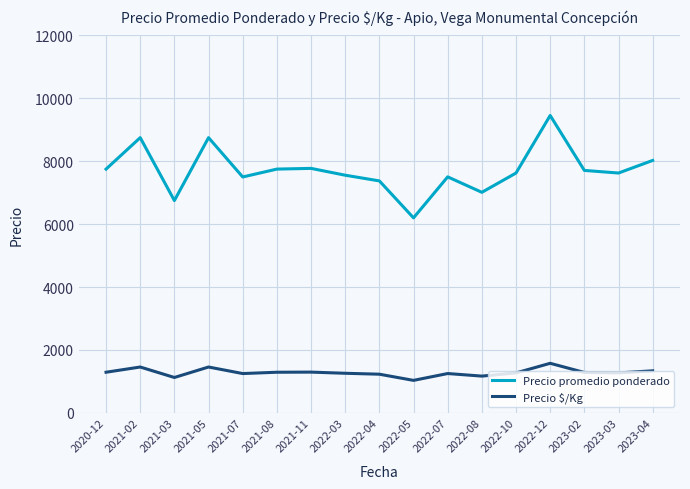

Where is the first local maximum for Precio $/Kg?

2021-02